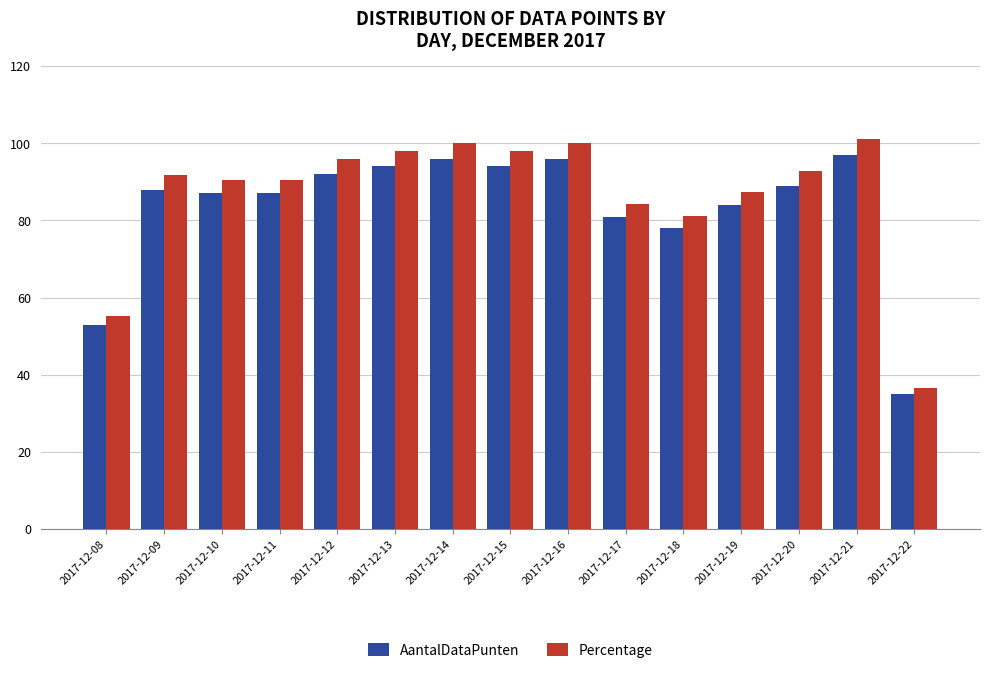

How many series are shown in this chart?

2